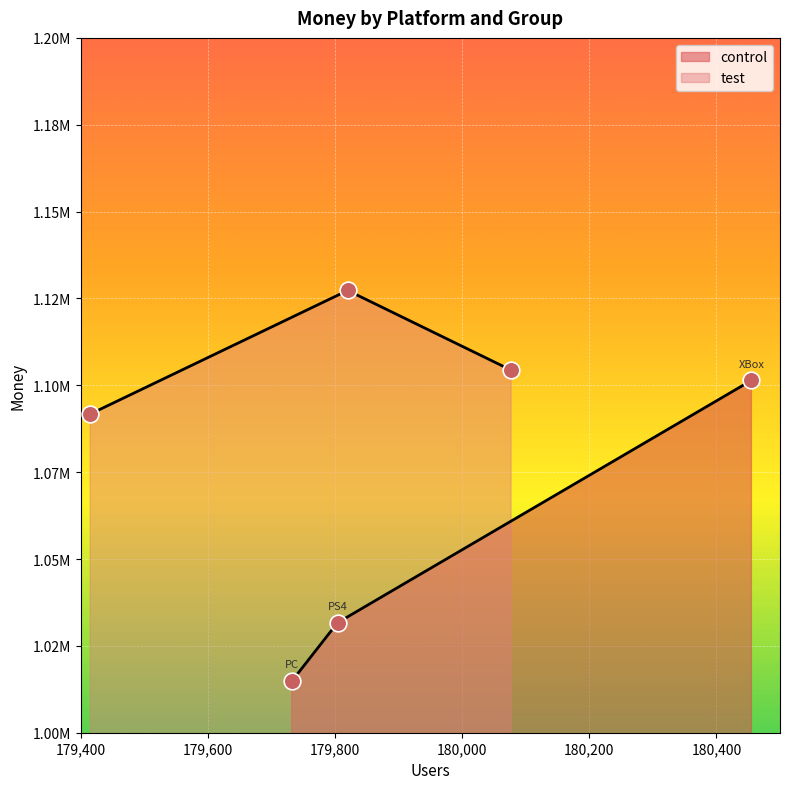

What is the difference between the values at PC and XBox?

86607.8